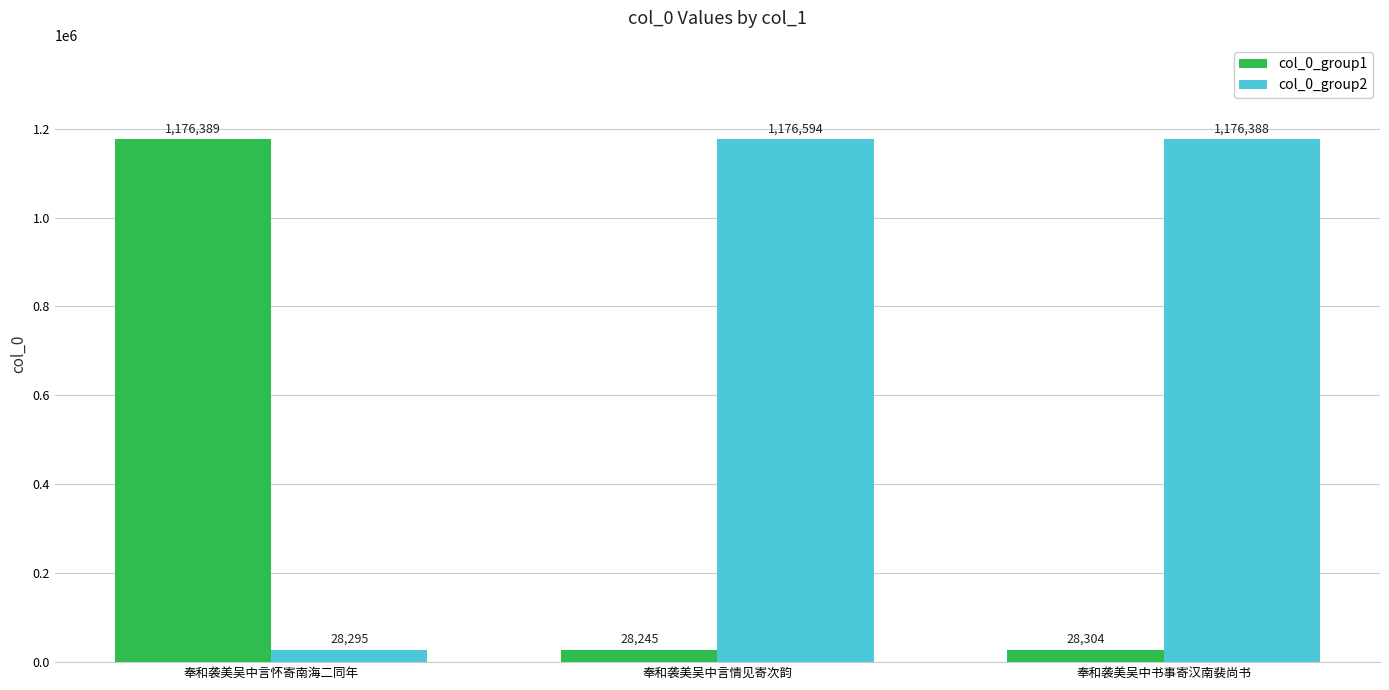

What are all the series names shown in the legend?

col_0_group1, col_0_group2